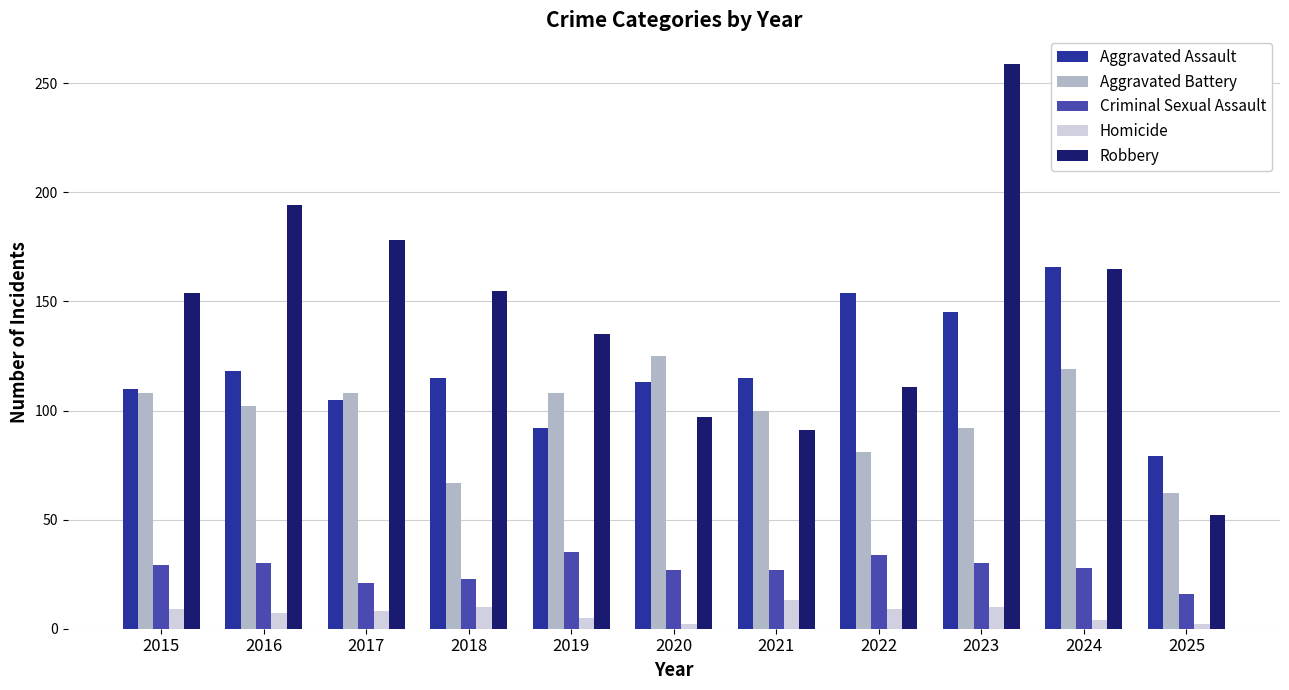

Which series changed the most between 2018 and 2025?

Robbery